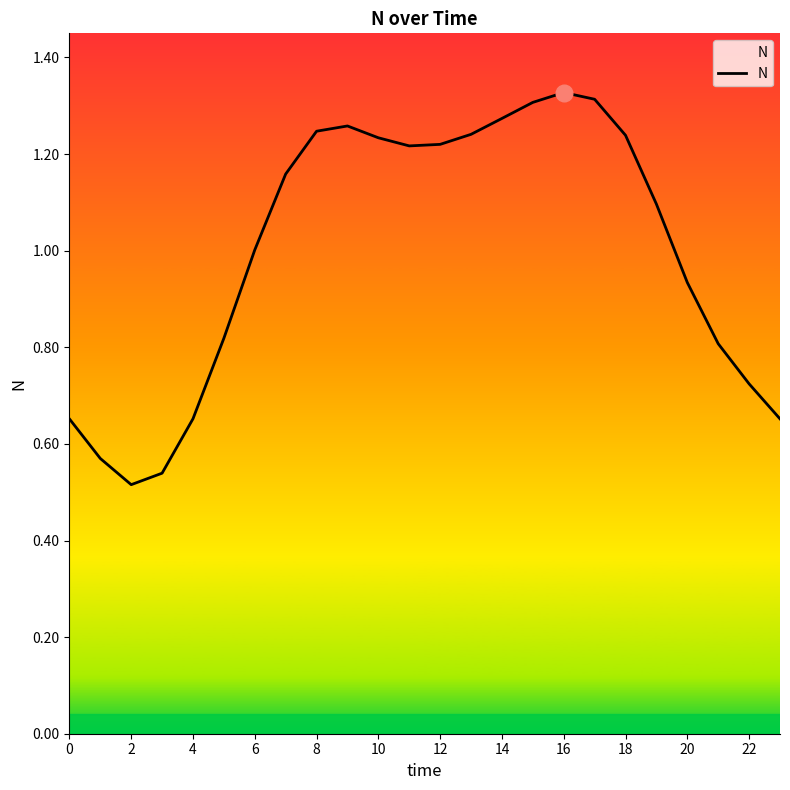

Where is the first local minimum?

2